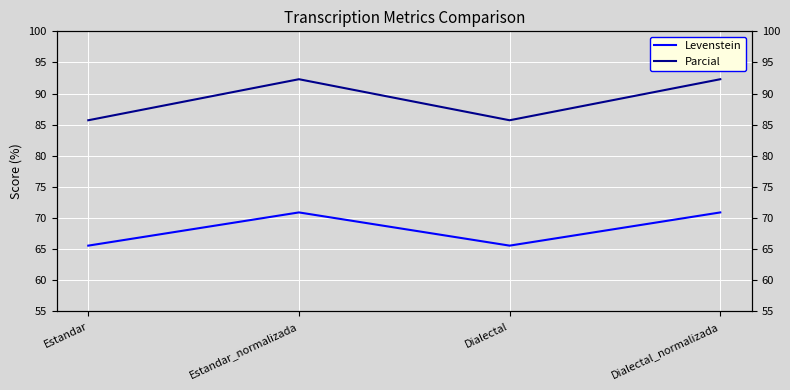

Reading left to right, extract all data points from this chart.

Levenstein: 65.6	70.9	65.6	70.9
Parcial: 85.7	92.3	85.7	92.3